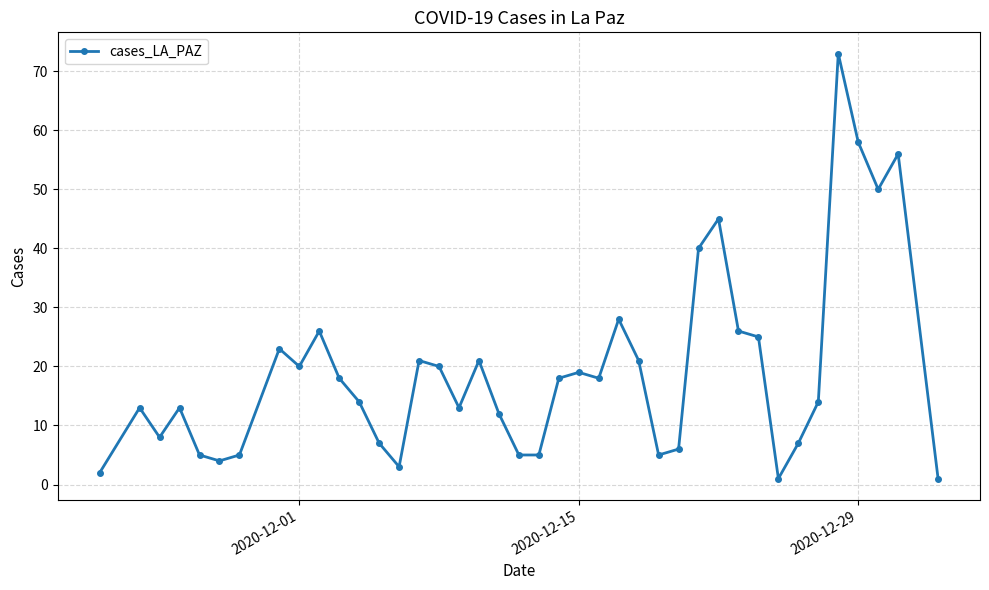

What is the greatest value displayed?

73